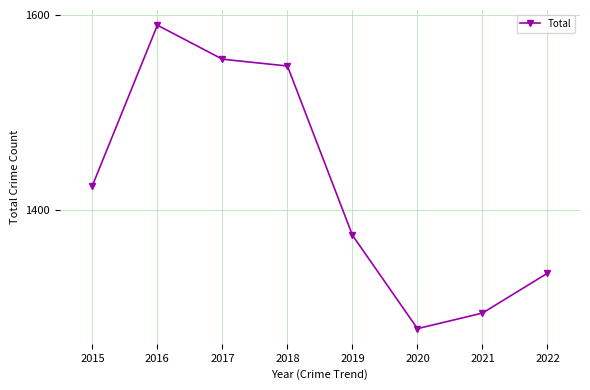

How many points are lower than both their immediate neighbors (excluding endpoints)?

1